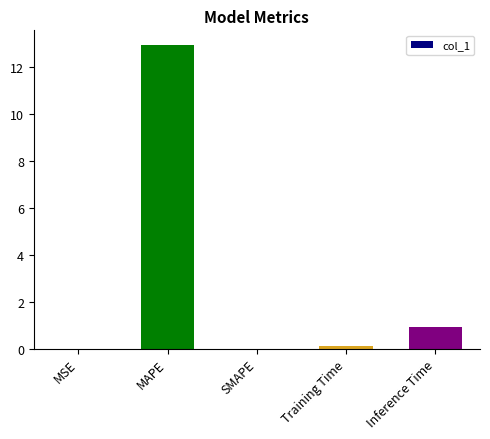

What is the maximum value shown in the chart?

12.9